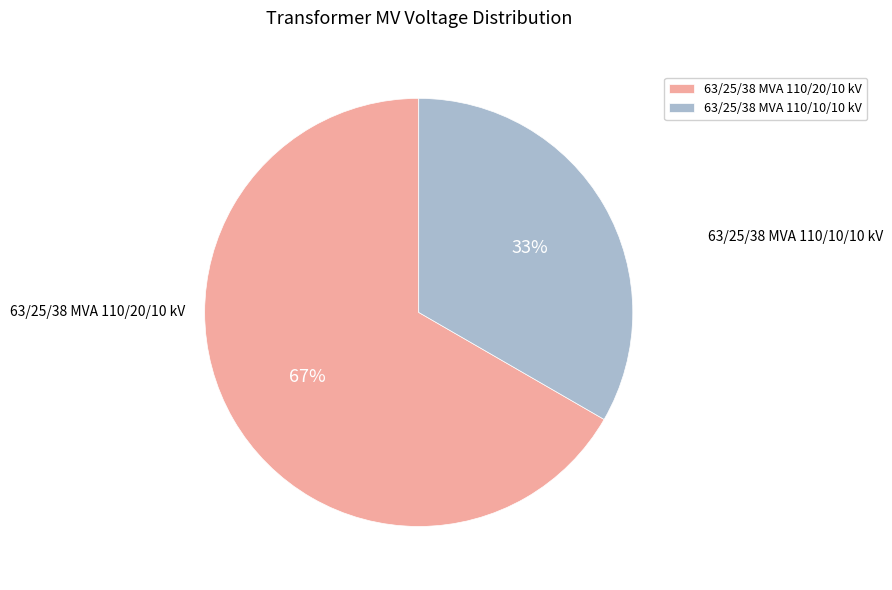

True or false: 63/25/38 MVA 110/10/10 kV accounts for 33% of the total.

True